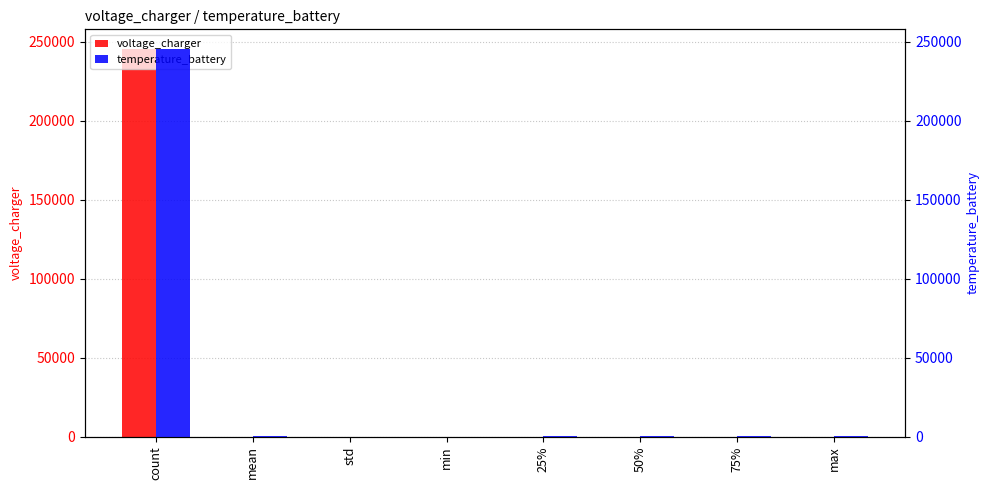

List the series in order of their peak value, lowest first.

voltage_charger, temperature_battery